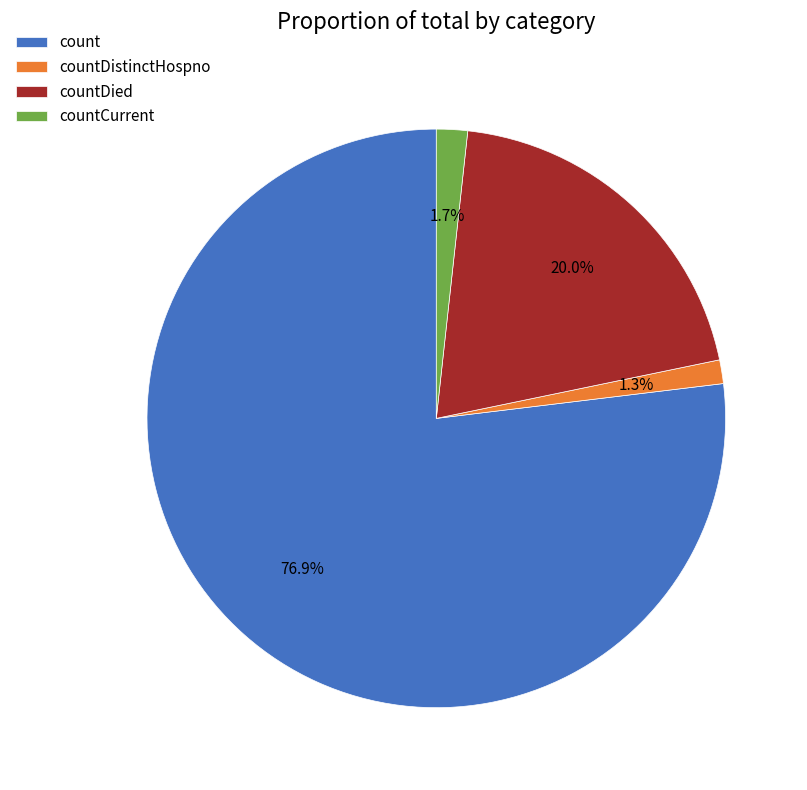

Is the sum of countCurrent and countDistinctHospno greater than half?

No